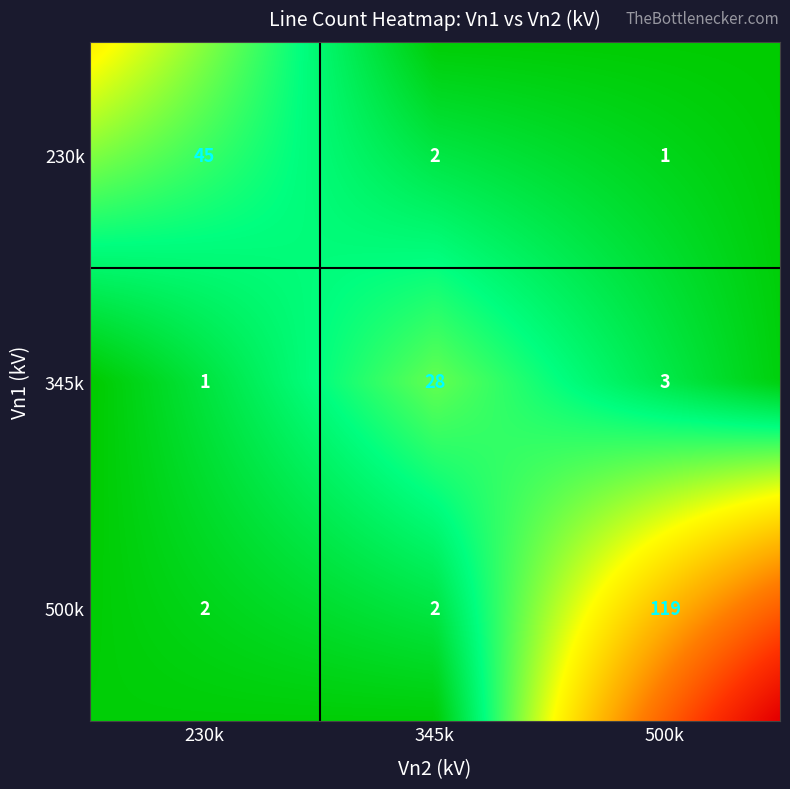

Which label corresponds to the largest value in the chart?

500_500